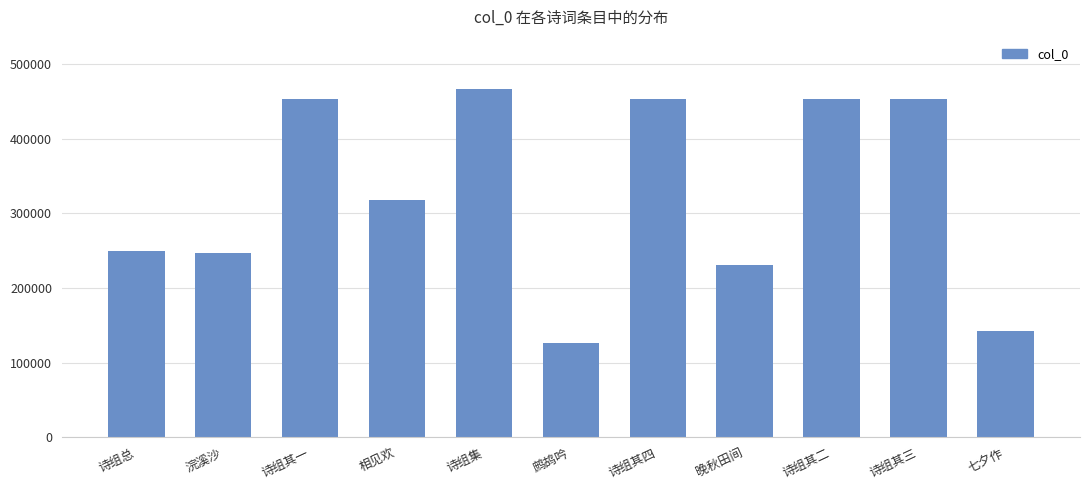

What is the smallest value displayed?

126356